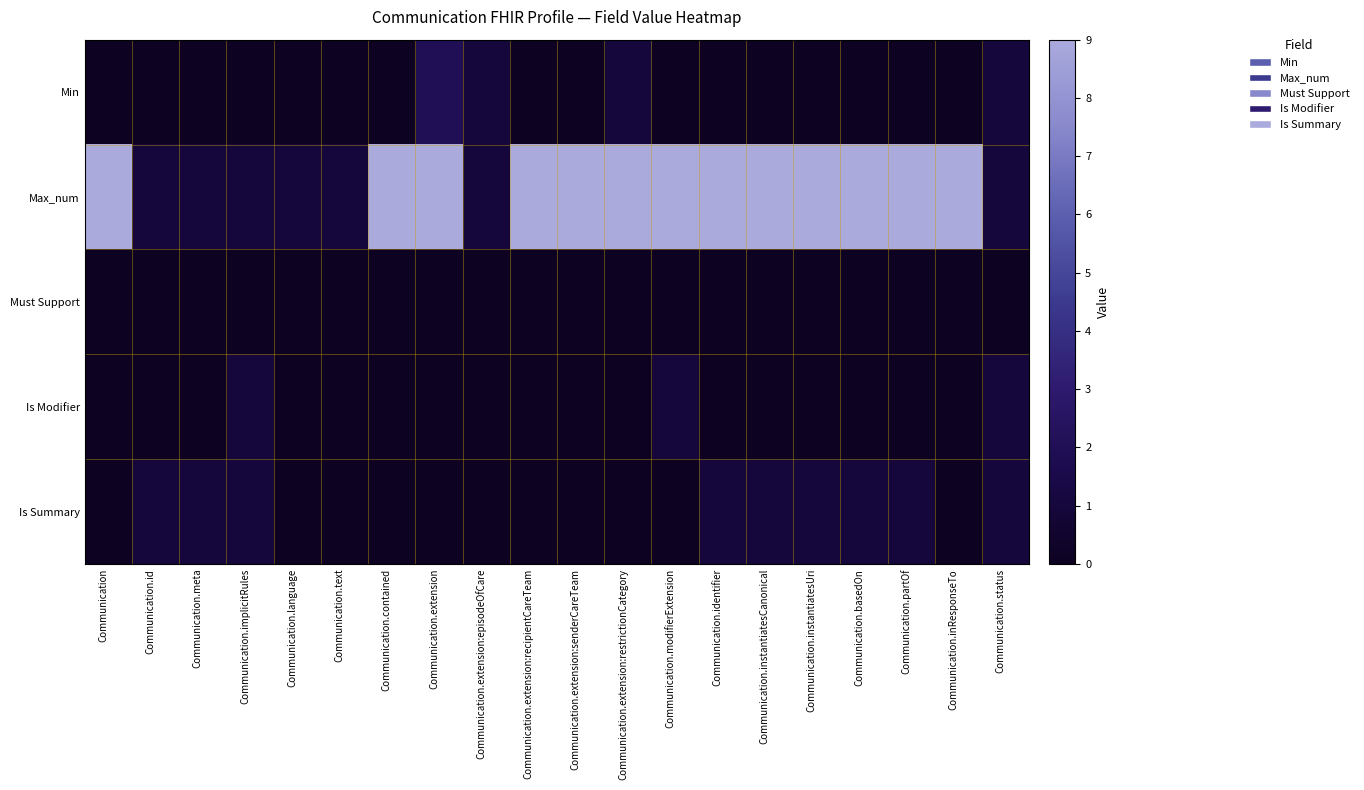

At which category is the sum across all series the highest?

Communication.extension